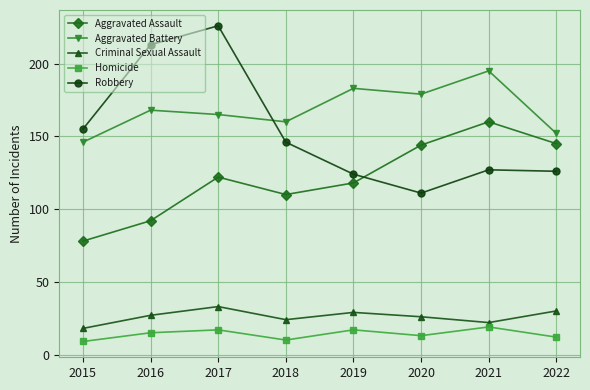

What is the minimum value shown in the chart?

9